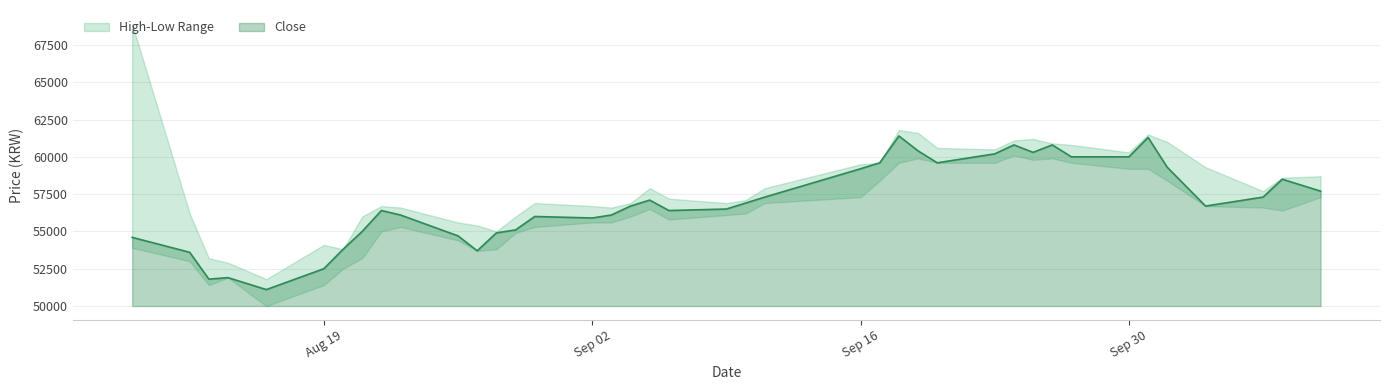

Which category has the lowest value across all series?

2019-08-16